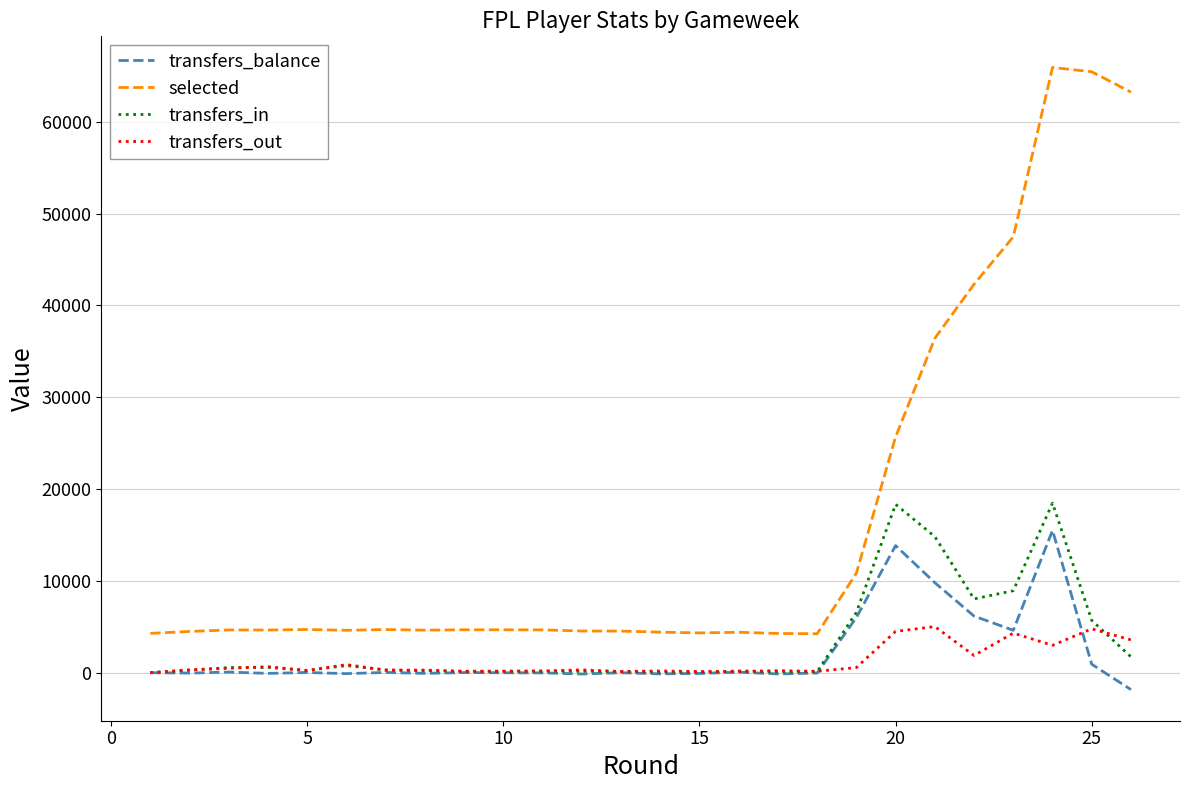

True or false: selected and transfers_balance intersect in this chart.

False